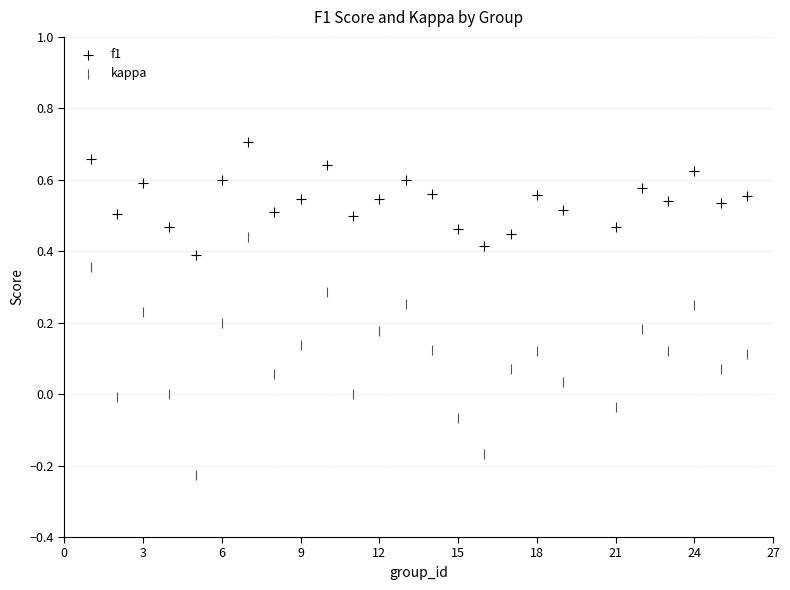

Which series contains the highest Y value?

f1